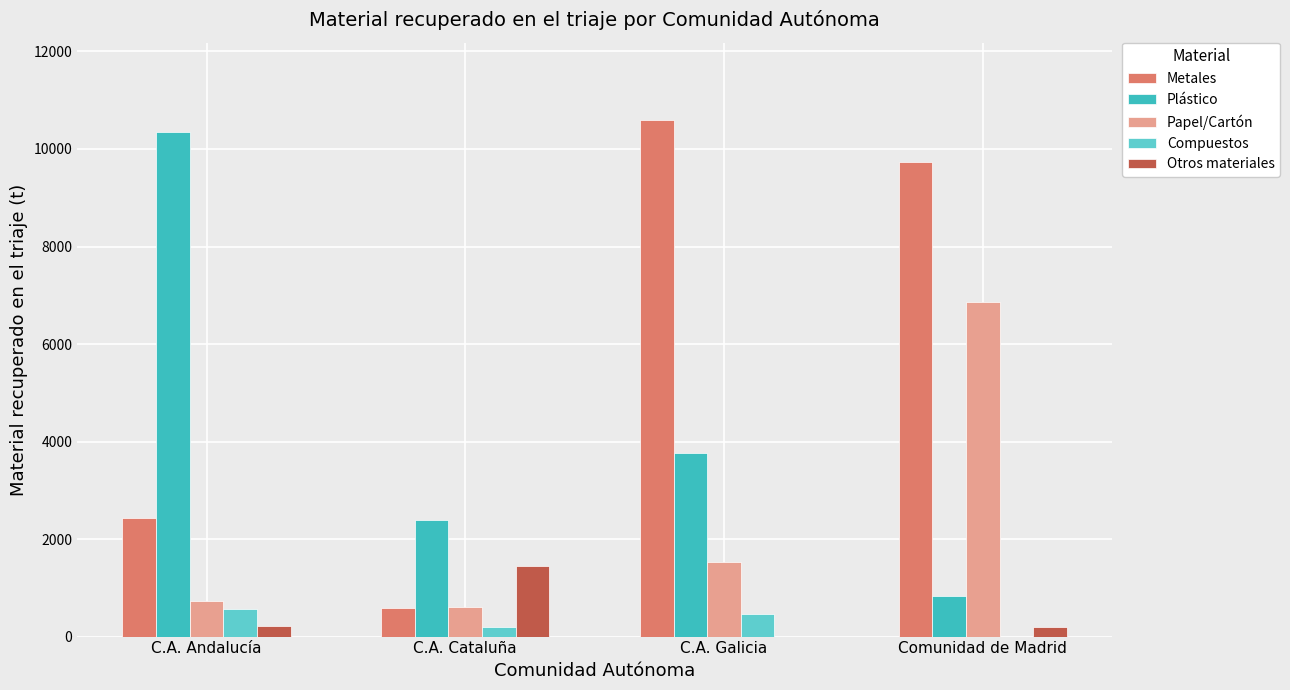

What is the sum of all Papel/Cartón values?

9736.2